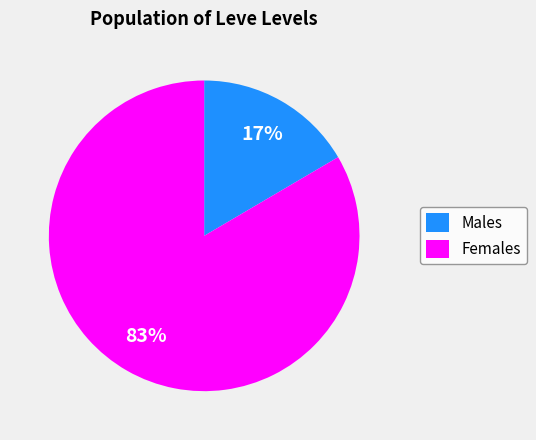

How many segments does this pie chart have?

2